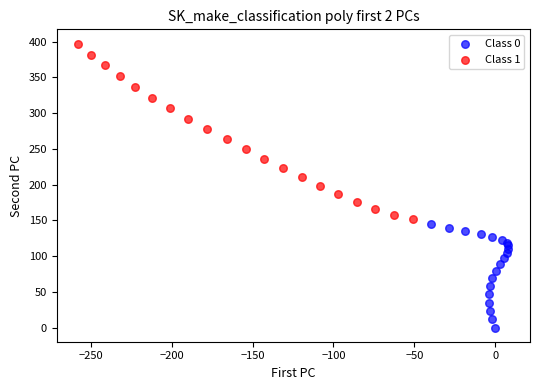

Which series has the largest Y range (max minus min)?

Class 1